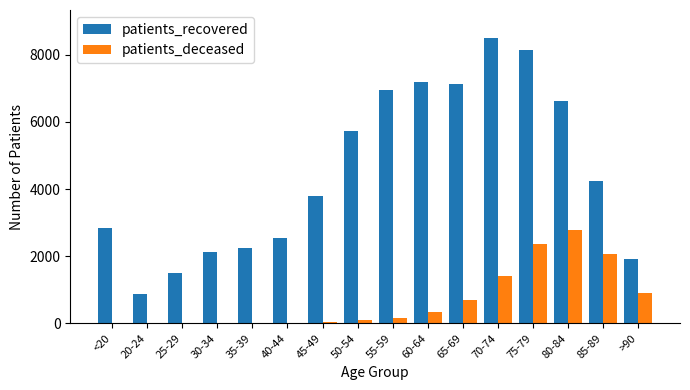

What is the total value across all series at 50-54?

5845